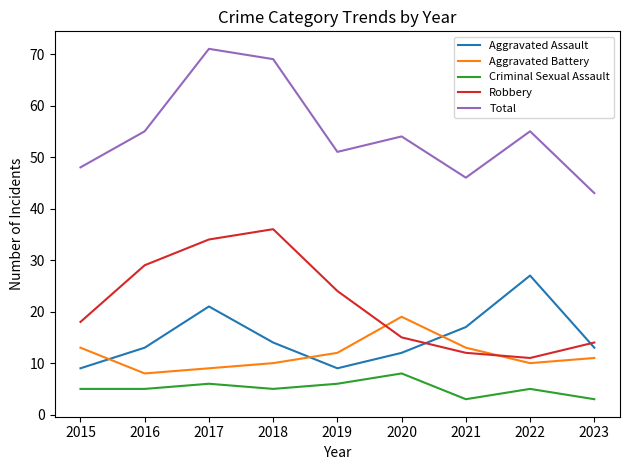

Reading left to right, transcribe all the data shown in this chart.

Aggravated Assault: 9	13	21	14	9	12	17	27	13
Aggravated Battery: 13	8	9	10	12	19	13	10	11
Criminal Sexual Assault: 5	5	6	5	6	8	3	5	3
Robbery: 18	29	34	36	24	15	12	11	14
Total: 48	55	71	69	51	54	46	55	43